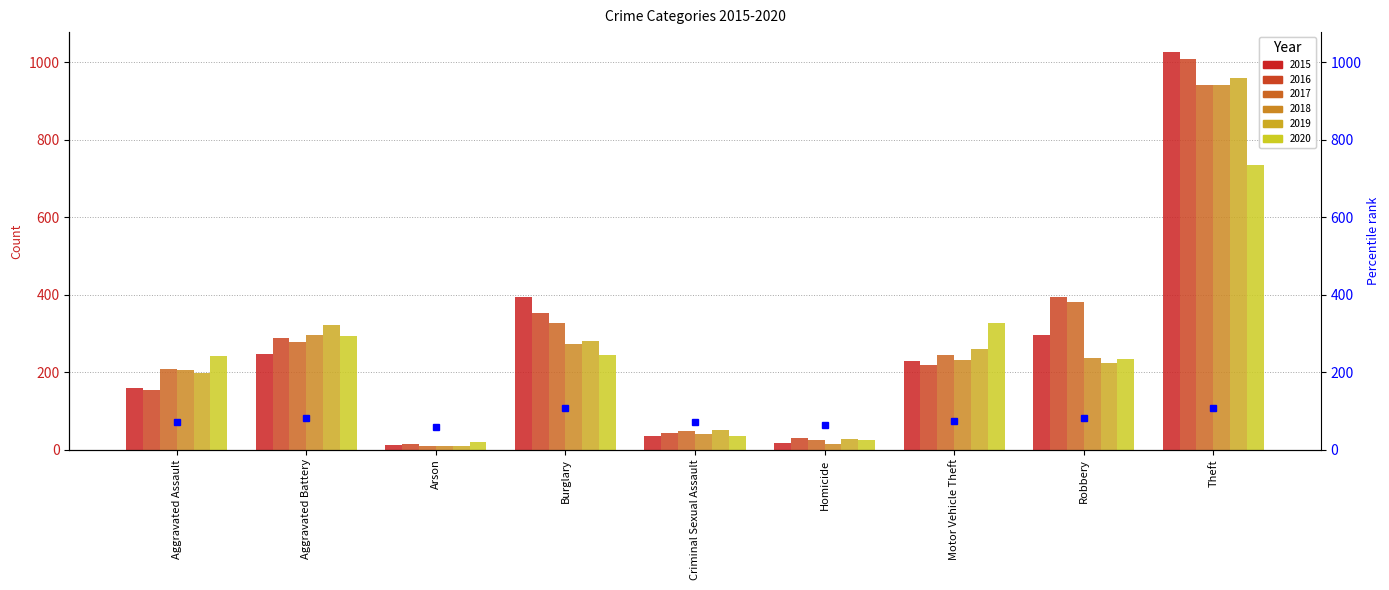

What is the average value of the 2016 series?

278